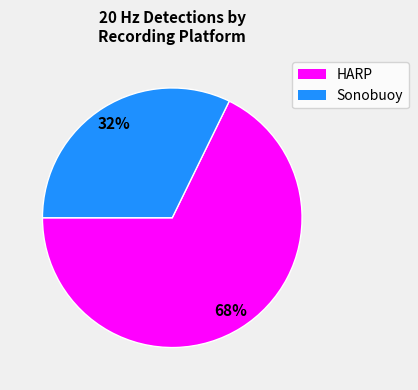

Is there a majority slice in this chart?

Yes